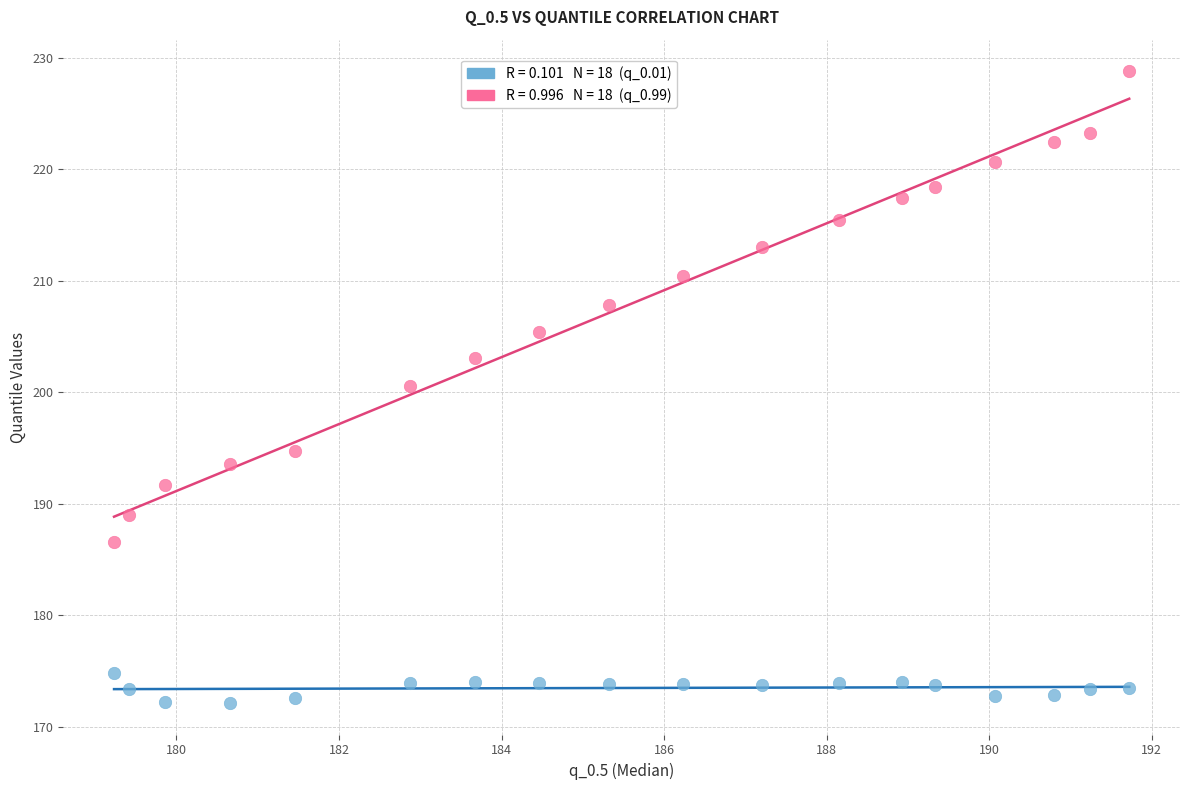

Across all data points, what is the range of X values (max minus min)?

12.5